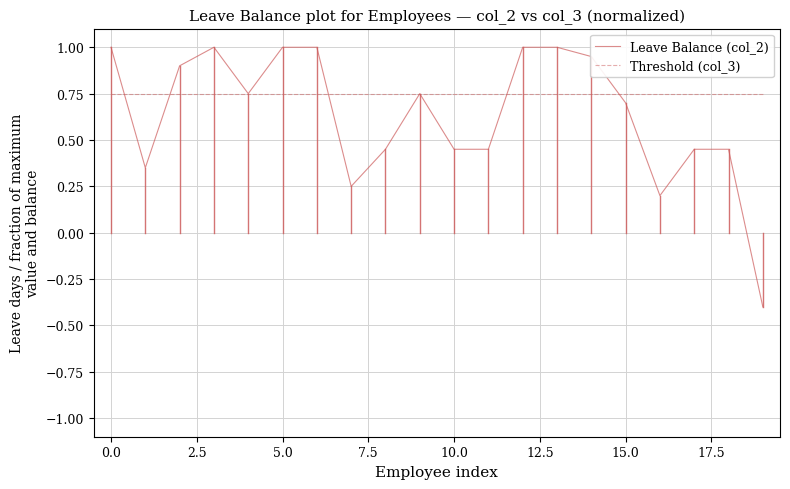

Rank the series by their maximum value, from highest to lowest.

Leave Balance (col_2), Threshold (col_3)